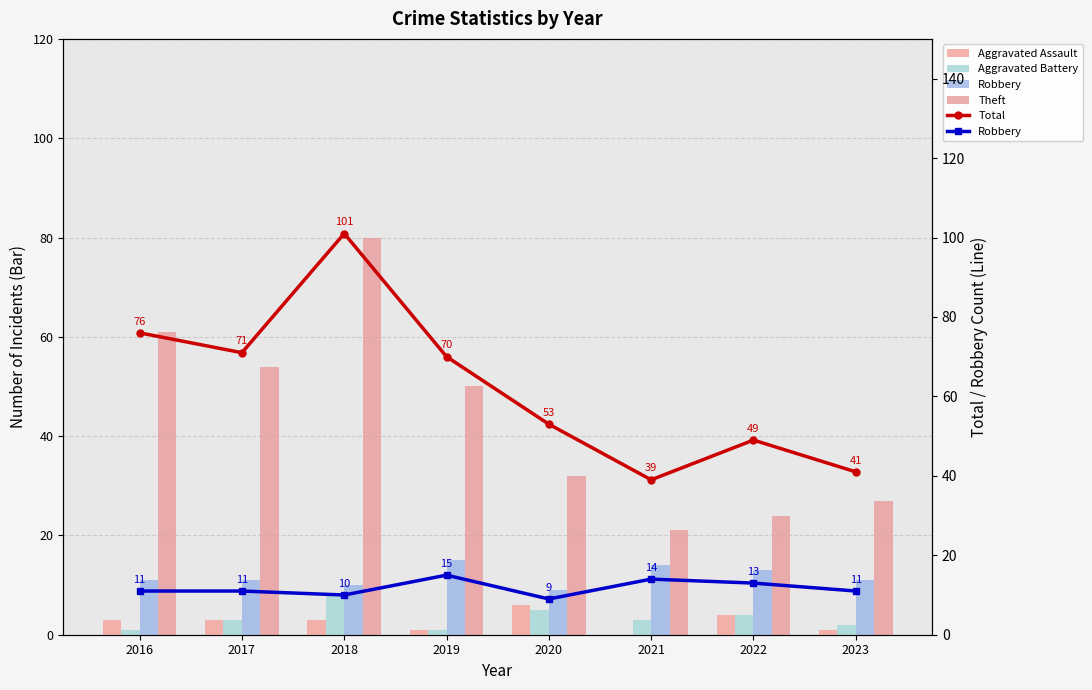

Rank the series by their maximum value, from lowest to highest.

Aggravated Assault, Aggravated Battery, Robbery, Theft, Total